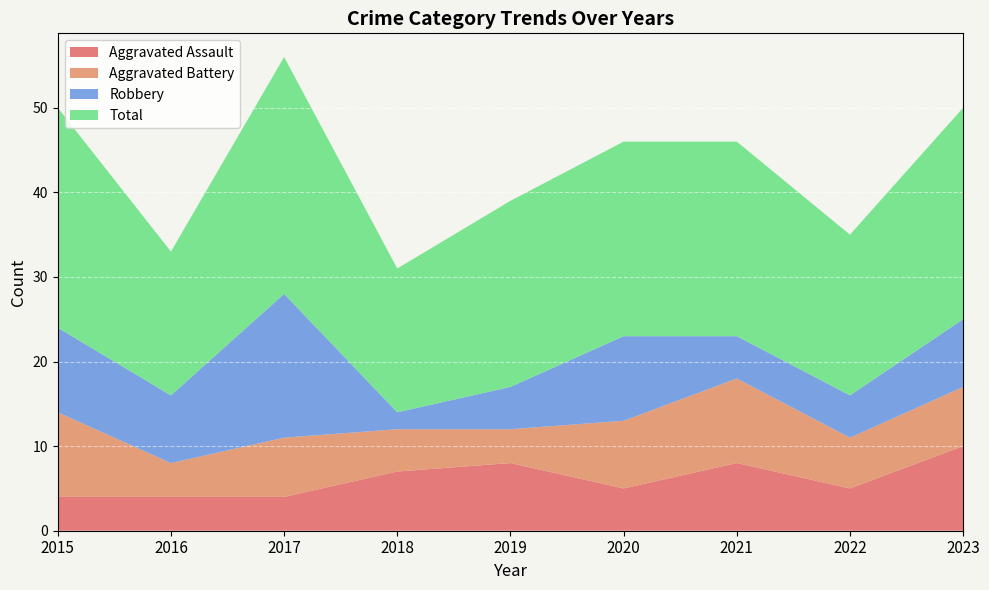

Reading left to right, what are all the values shown in this chart?

Aggravated Assault: 2015=4	2016=4	2017=4	2018=7	2019=8	2020=5	2021=8	2022=5	2023=10
Aggravated Battery: 2015=10	2016=4	2017=7	2018=5	2019=4	2020=8	2021=10	2022=6	2023=7
Robbery: 2015=10	2016=8	2017=17	2018=2	2019=5	2020=10	2021=5	2022=5	2023=8
Total: 2015=26	2016=17	2017=28	2018=17	2019=22	2020=23	2021=23	2022=19	2023=25